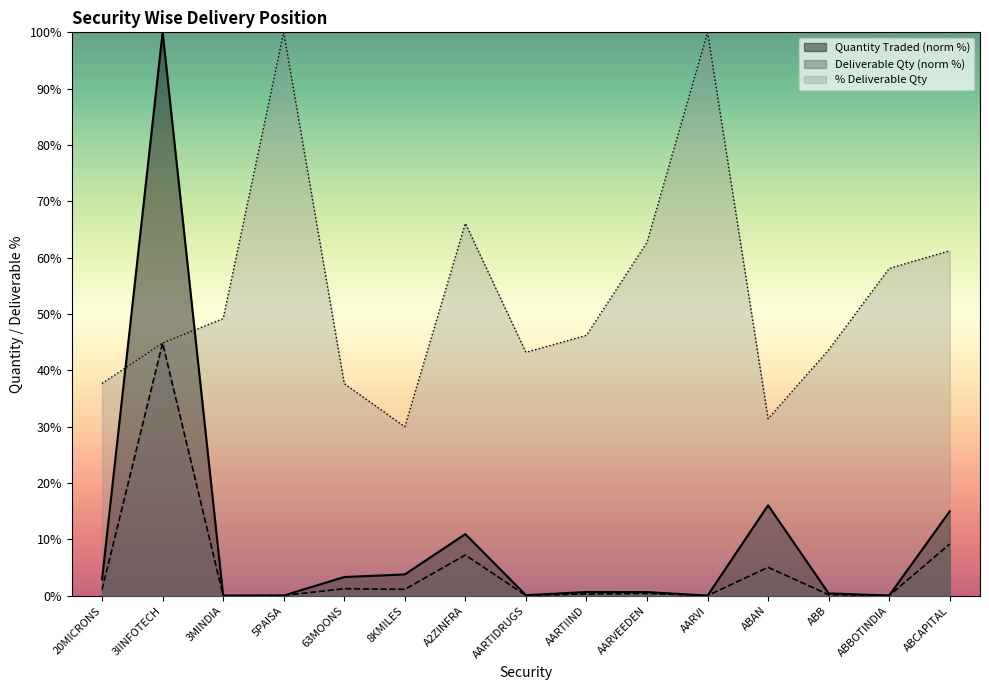

What is the average value of the % Deliverable series?

54.1